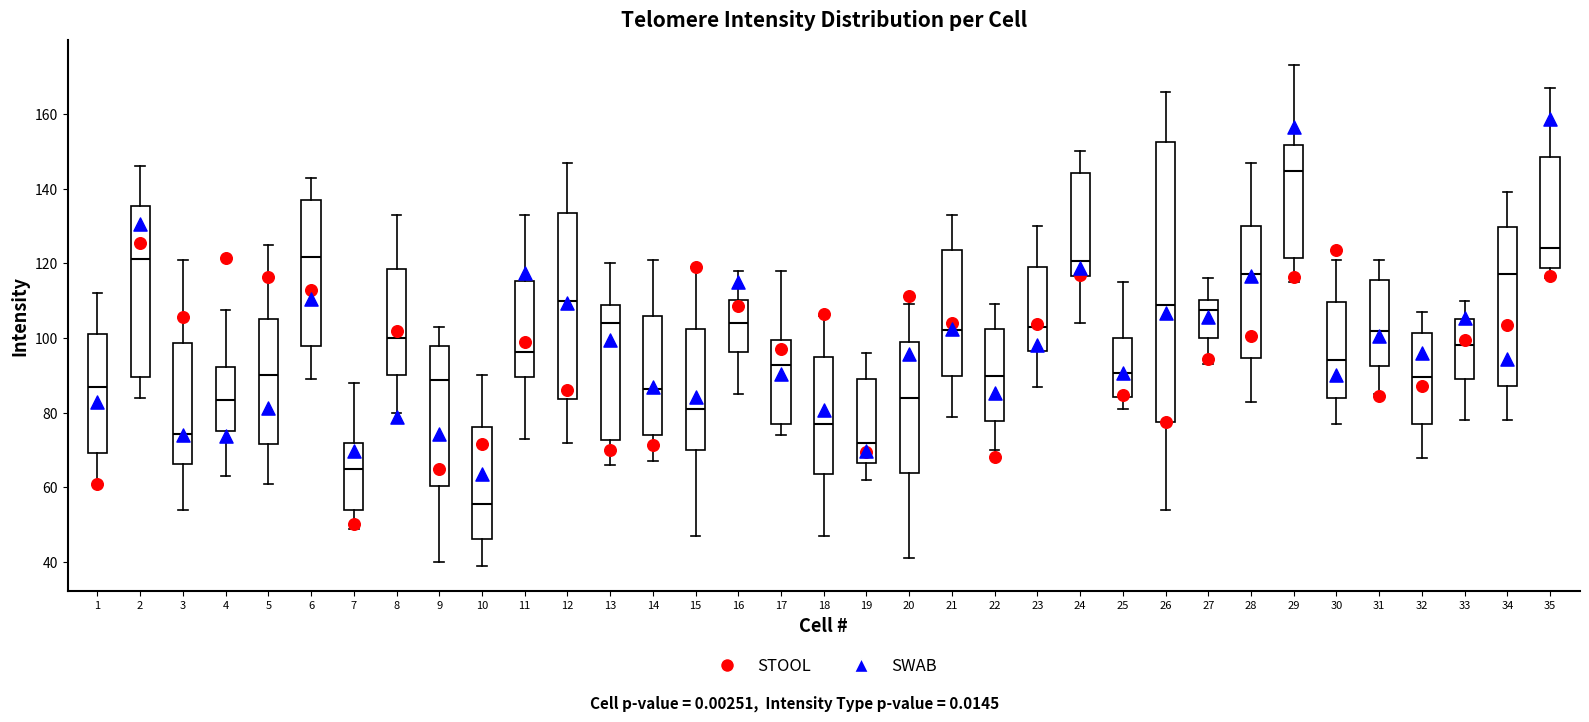

Where is the lower edge of the box at x = 27 on the y-axis? The values are not printed on the chart, so give them approximately, as read against the axis.

100